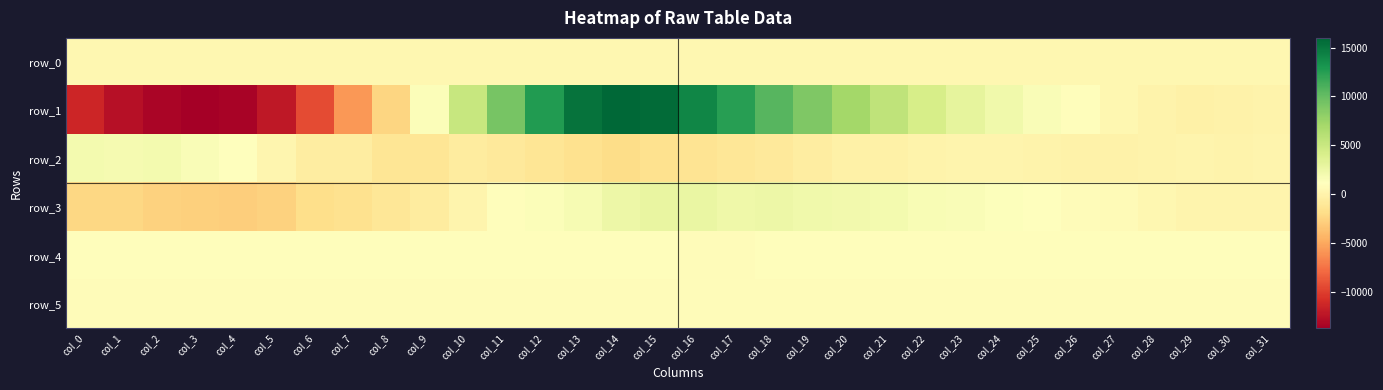

True or false: row_5 has a value of 1543.3 at col_5.

False